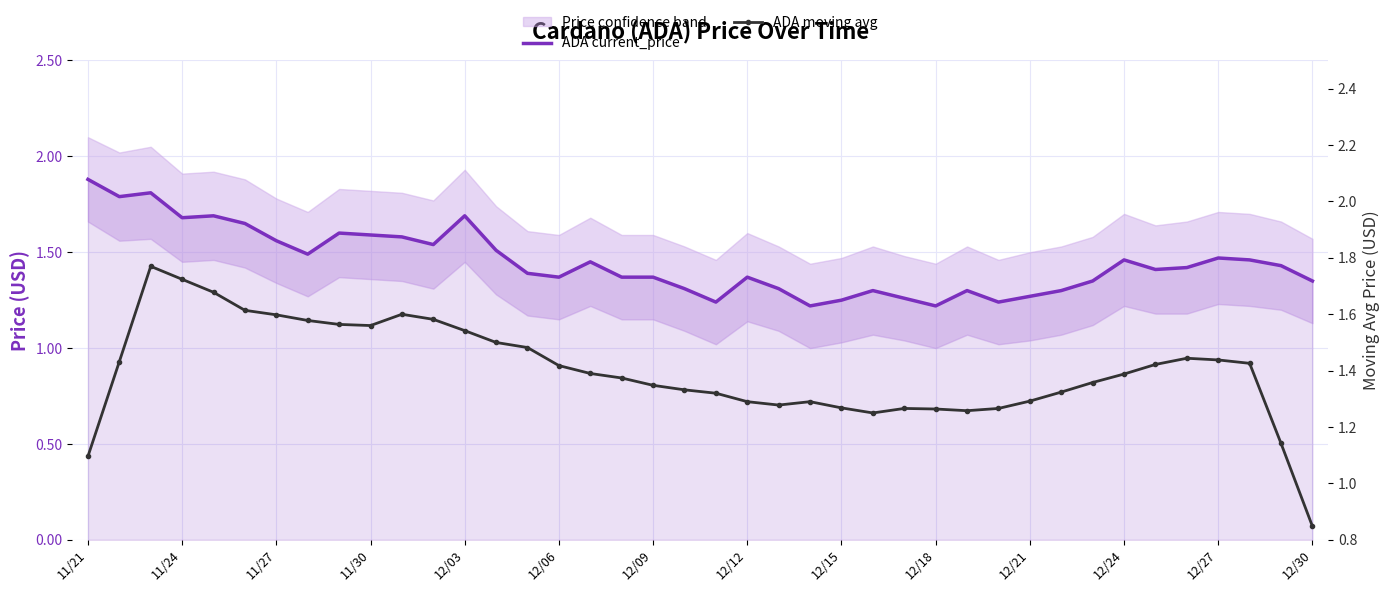

What is the minimum value shown in the chart?

0.8